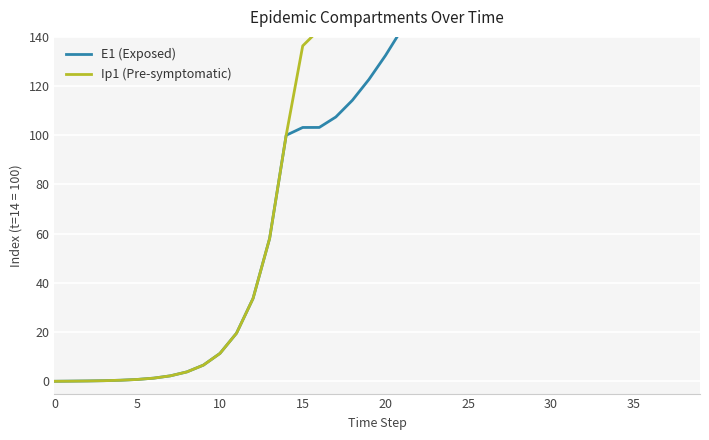

Where does the E1 (Exposed) series first go above 132?

20